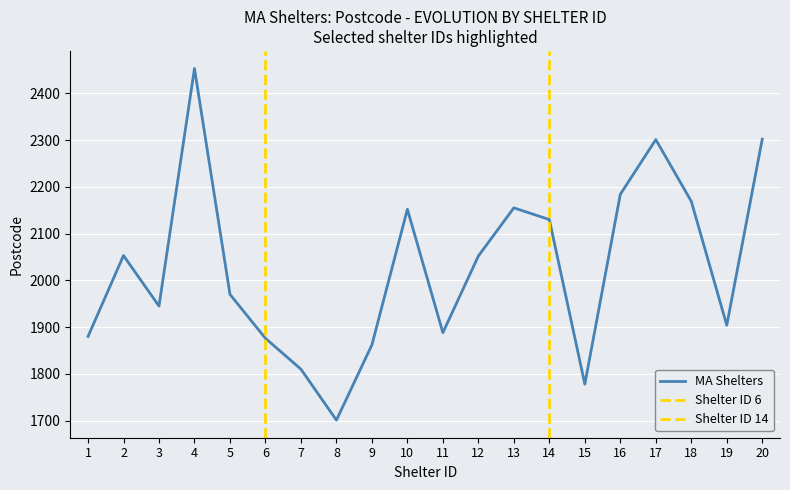

At which category does the chart reach its peak across all series?

4